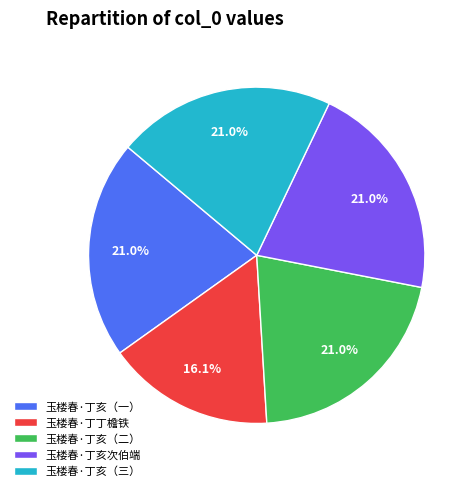

Approximately how many times larger is the value at 玉楼春·丁亥（一） compared to 玉楼春·丁丁檐铁?

1.3